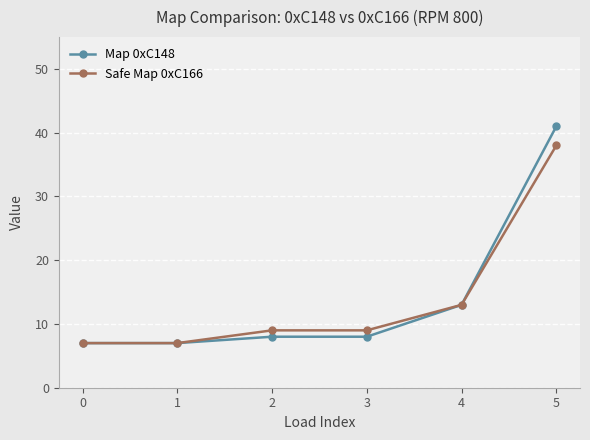

How many distinct data groups are displayed?

2